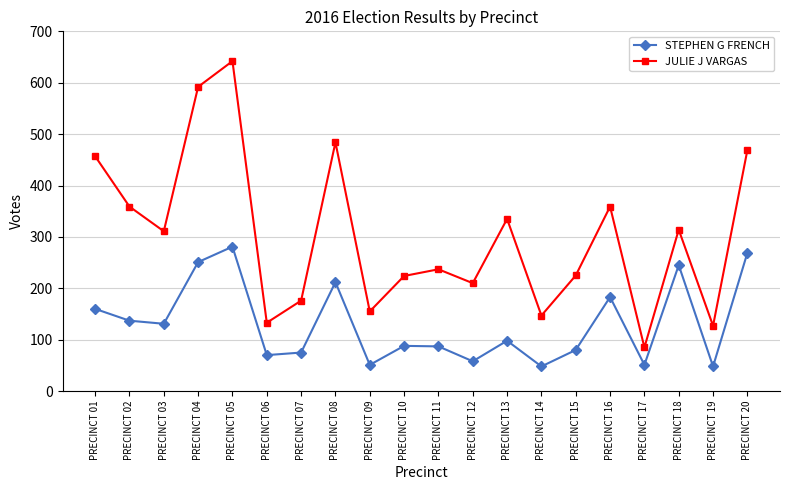

Which series has the largest total across all categories?

JULIE J VARGAS